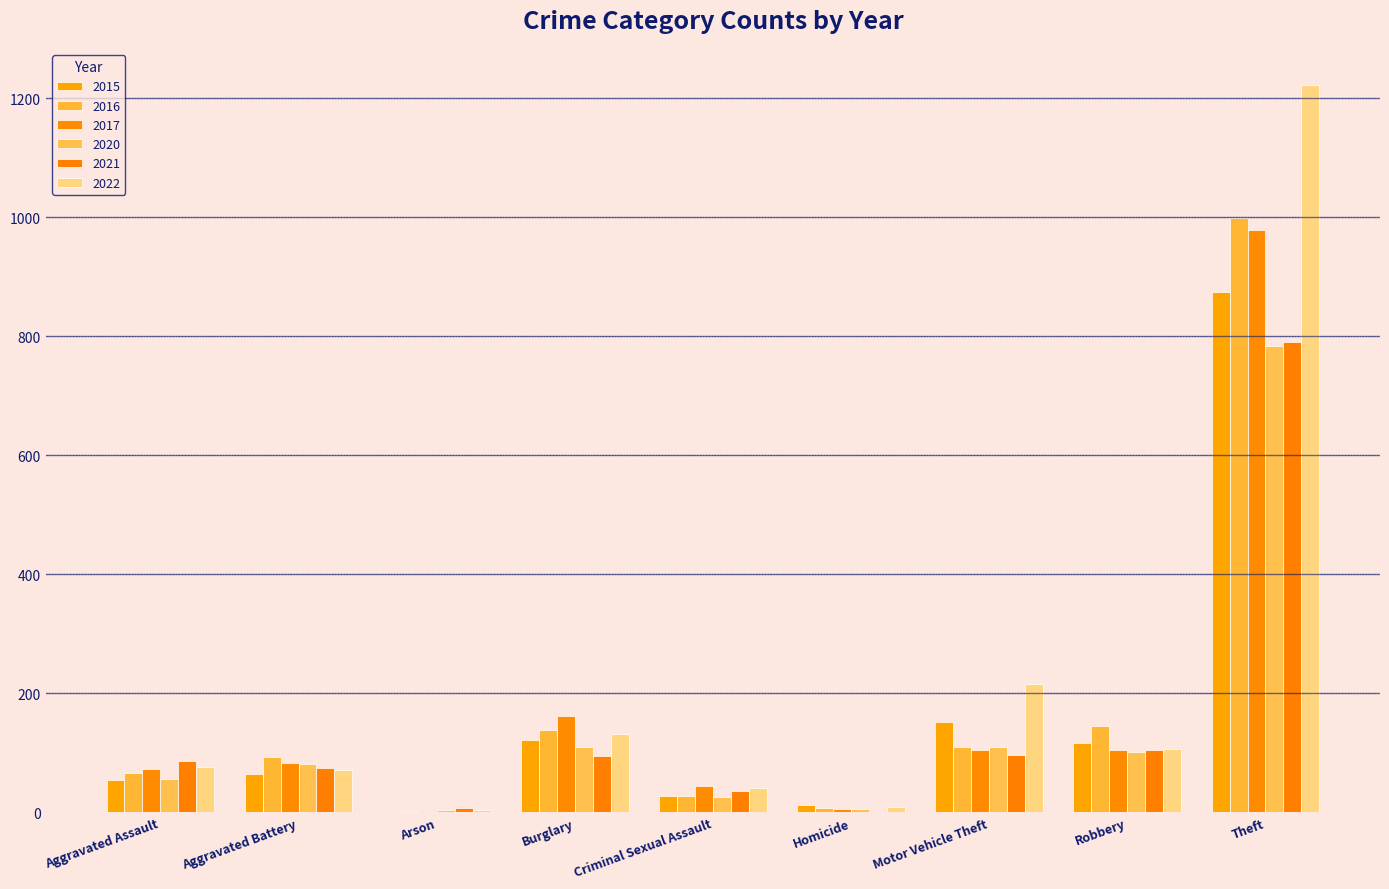

What is the label of the 9th bar from the left?

Theft